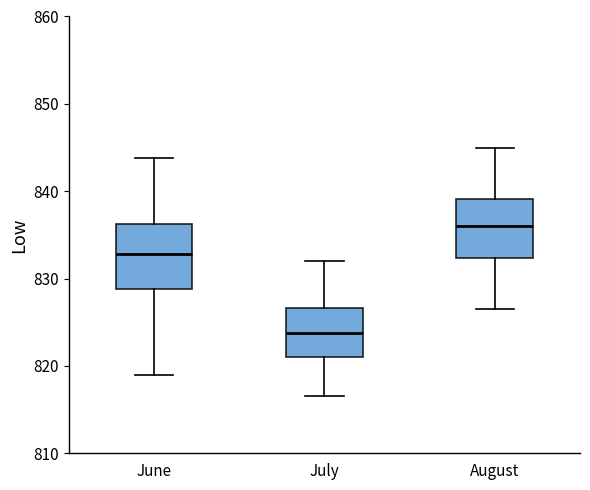

Reading left to right, transcribe this box plot: for each box, give where its median line is, the range the box spans, and where its two whiskers end, as read against the y-axis. The values are not printed on the chart, so give them approximately, as read against the axis.

June: median 833, box 829 to 836, whiskers 819 to 844
July: median 824, box 821 to 827, whiskers 817 to 832
August: median 836, box 832 to 839, whiskers 827 to 845